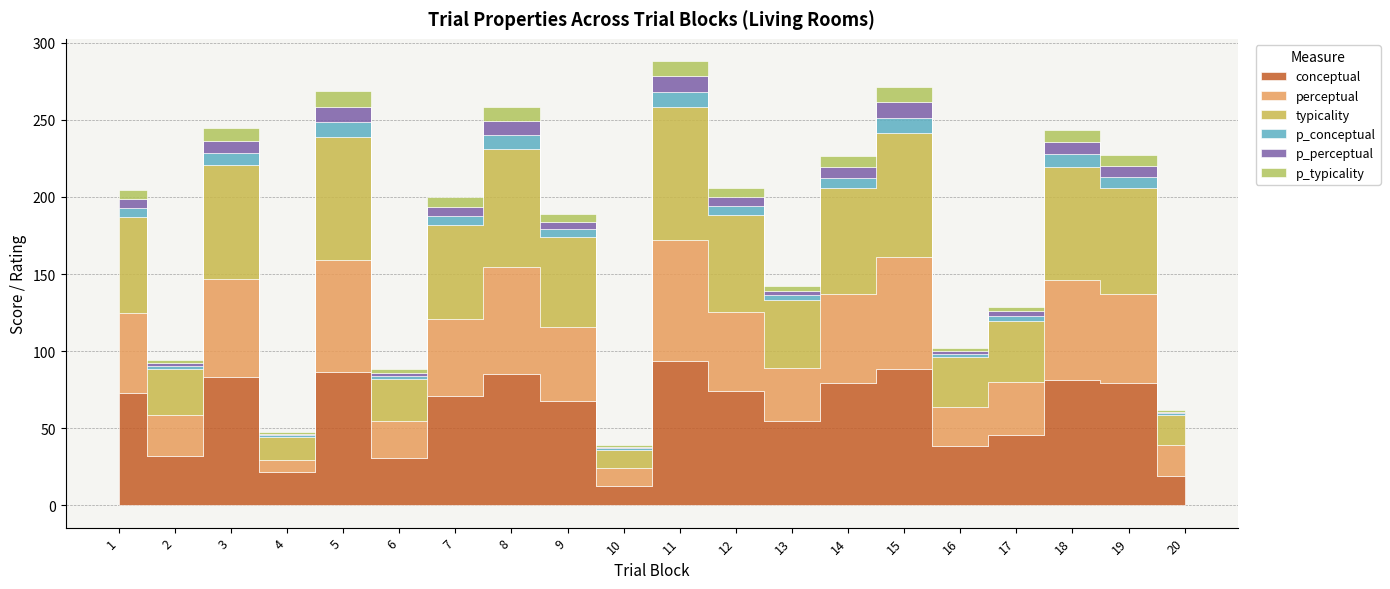

True or false: p_conceptual has more than 2 points higher than both neighbors.

True